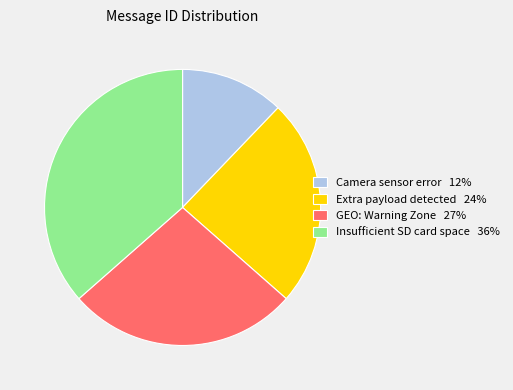

Rank the categories by value from highest to lowest.

Insufficient SD card space, GEO: Warning Zone, Extra payload detected, Camera sensor error